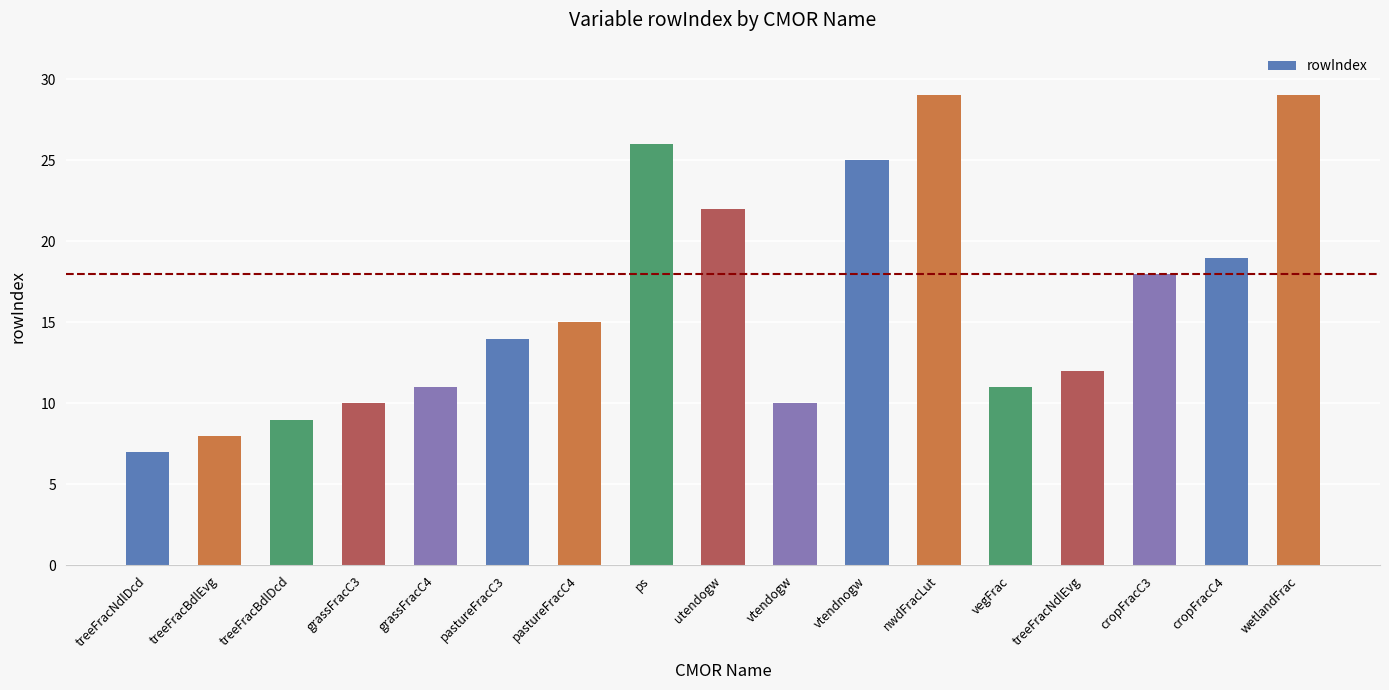

Which has a higher value, treeFracBdlDcd or vtendnogw?

vtendnogw